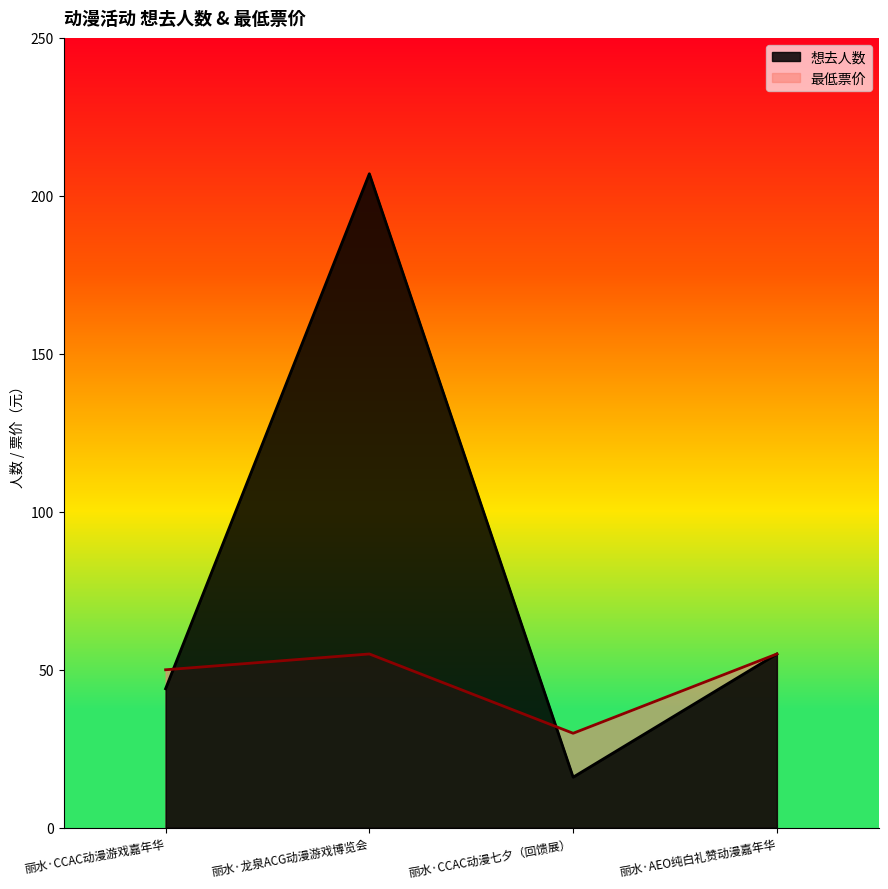

The value at 丽水·CCAC动漫游戏嘉年华 is 44. True or false?

True